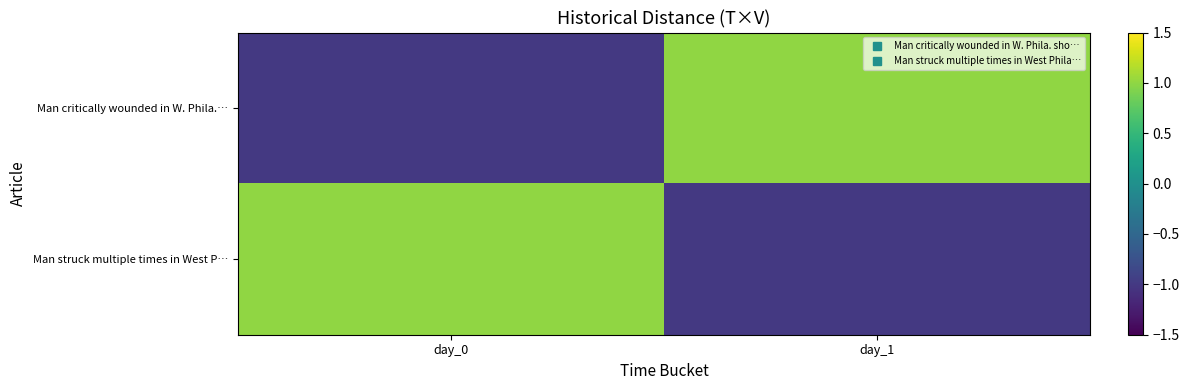

Reading left to right, transcribe all the data shown in this chart.

Man critically wounded in W. Phila.…: day_0=-1	day_1=1
Man struck multiple times in West P…: day_0=1	day_1=-1